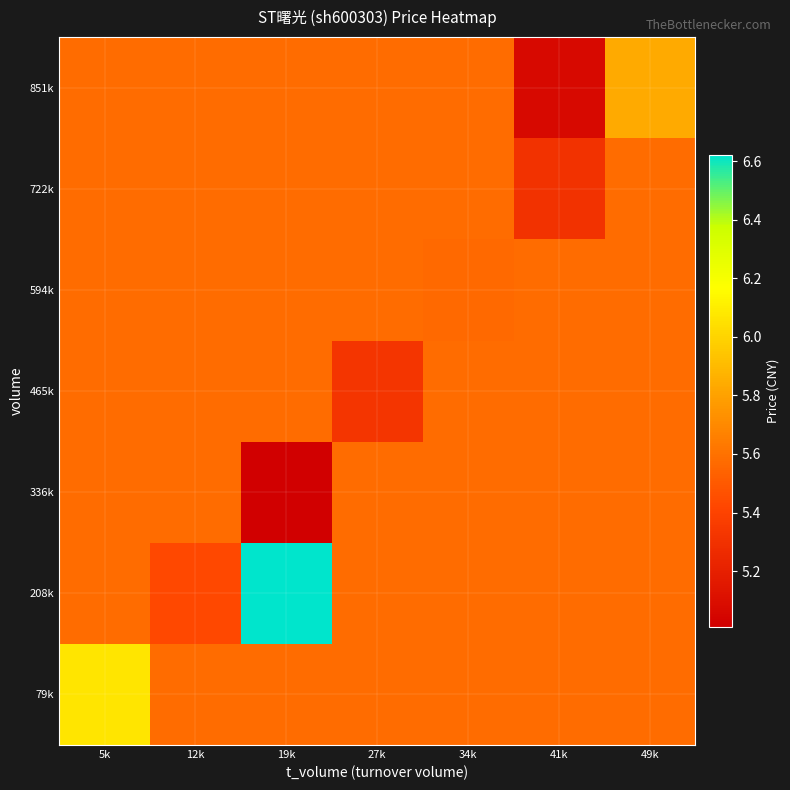

Rank the series by their maximum value, from lowest to highest.

336k, 465k, 594k, 722k, 851k, 79k, 208k